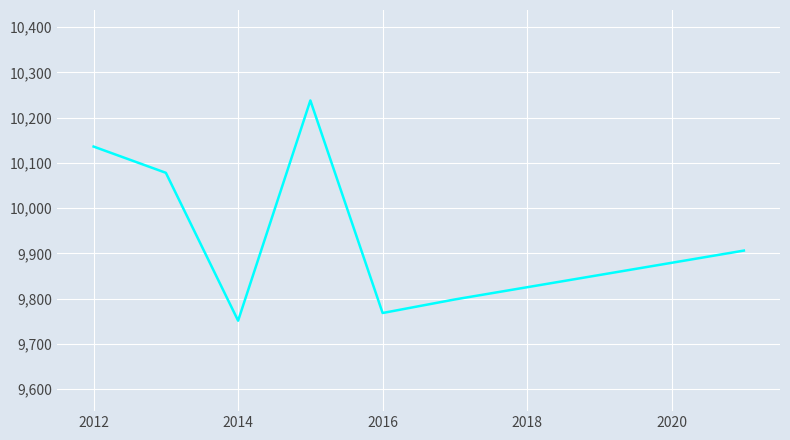

What is the maximum value shown in the chart?

10238